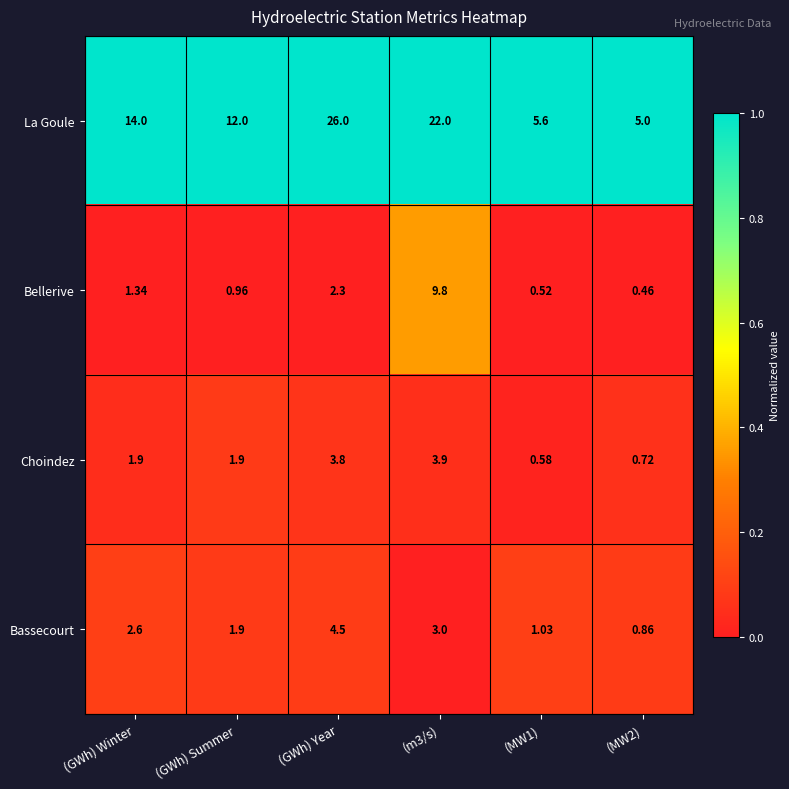

Between (GWh) Winter and (GWh) Summer, which series saw the biggest shift?

La Goule